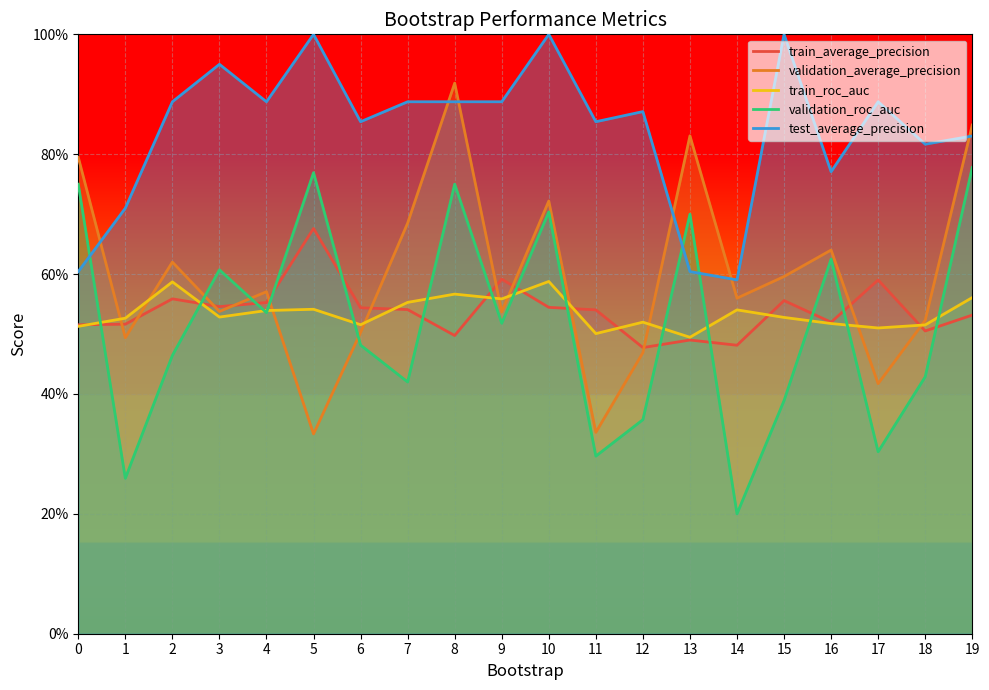

Reading left to right, transcribe all the data shown in this chart.

train_average_precision: 0.5	0.5	0.6	0.5	0.6	0.7	0.5	0.5	0.5	0.6	0.5	0.5	0.5	0.5	0.5	0.6	0.5	0.6	0.5	0.5
validation_average_precision: 0.8	0.5	0.6	0.5	0.6	0.3	0.5	0.7	0.9	0.5	0.7	0.3	0.5	0.8	0.6	0.6	0.6	0.4	0.5	0.8
train_roc_auc: 0.5	0.5	0.6	0.5	0.5	0.5	0.5	0.6	0.6	0.6	0.6	0.5	0.5	0.5	0.5	0.5	0.5	0.5	0.5	0.6
validation_roc_auc: 0.8	0.3	0.5	0.6	0.5	0.8	0.5	0.4	0.8	0.5	0.7	0.3	0.4	0.7	0.2	0.4	0.6	0.3	0.4	0.8
test_average_precision: 0.6	0.7	0.9	0.9	0.9	1.0	0.9	0.9	0.9	0.9	1.0	0.9	0.9	0.6	0.6	1.0	0.8	0.9	0.8	0.8